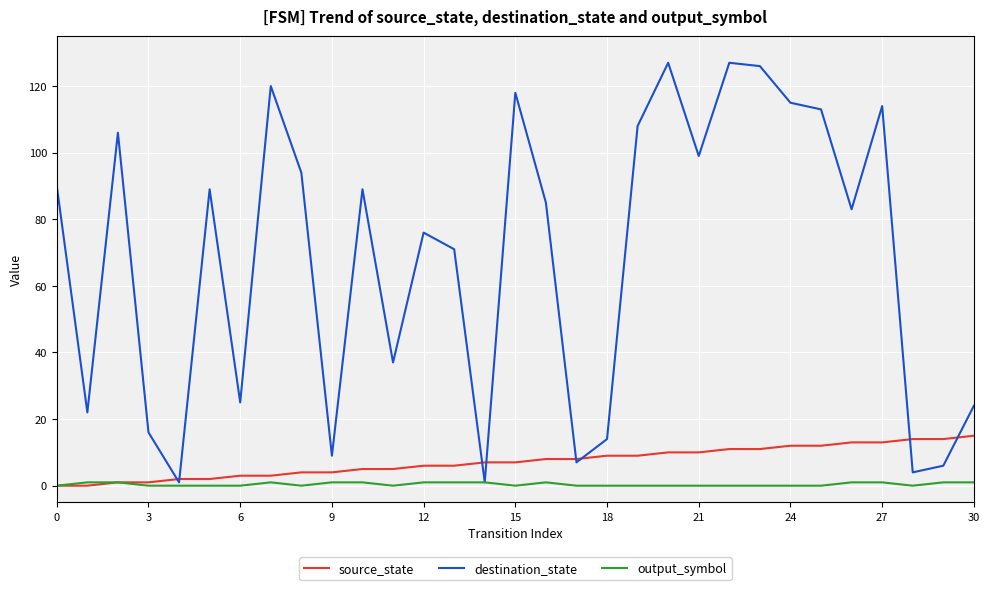

Which series has the widest spread of values?

destination_state